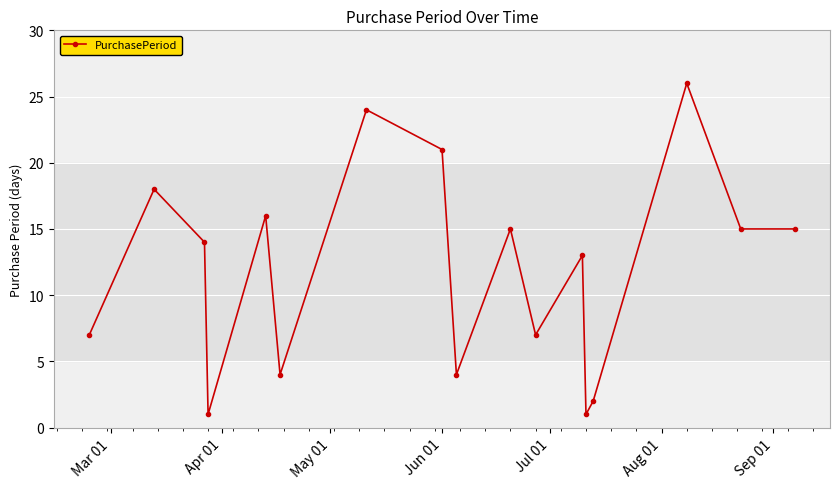

What is the greatest value displayed?

26